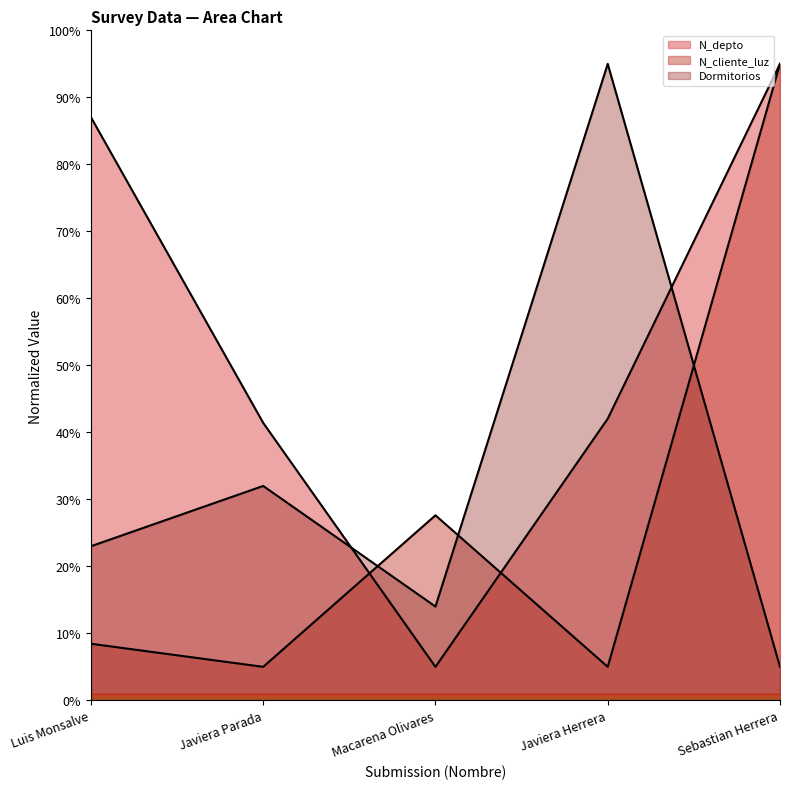

What is the lowest value of the N_depto series?

5.0